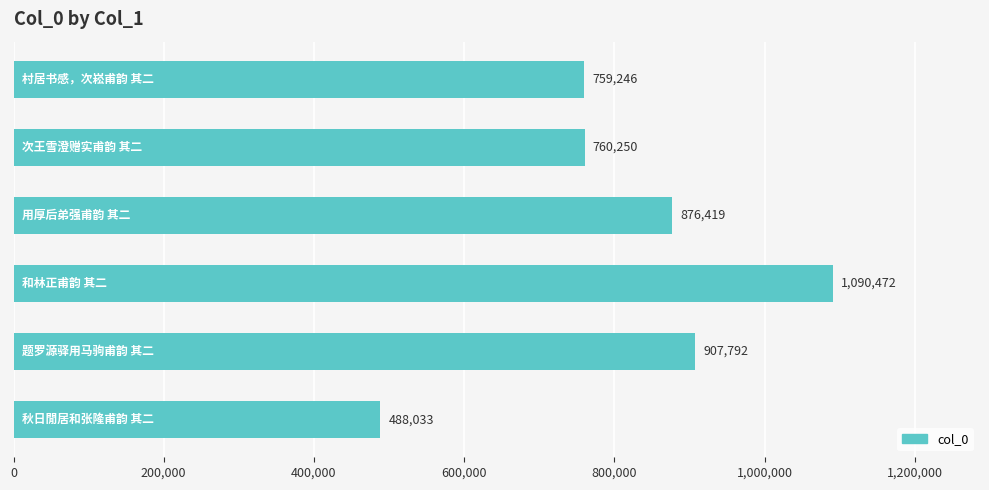

What is the difference between the maximum and minimum values?

602439